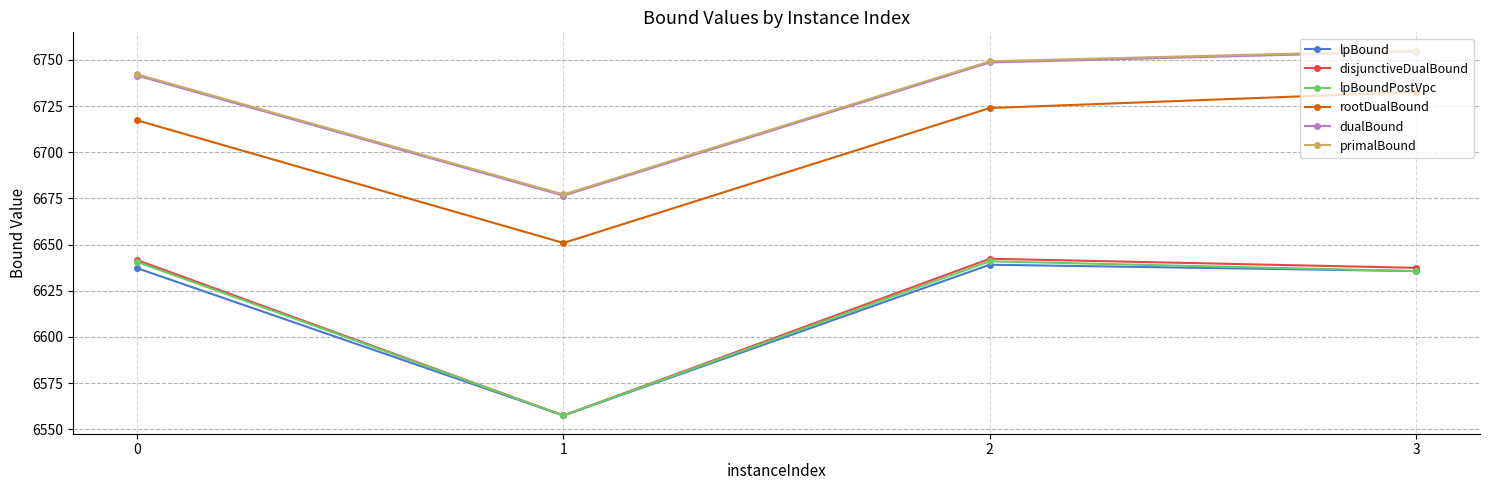

What is the value of the lpBound point at the 2nd from the left?

6557.4